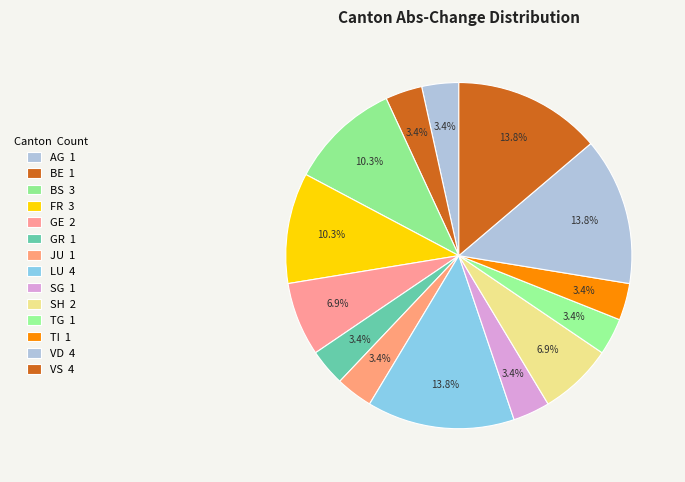

How many segments does this pie chart have?

14